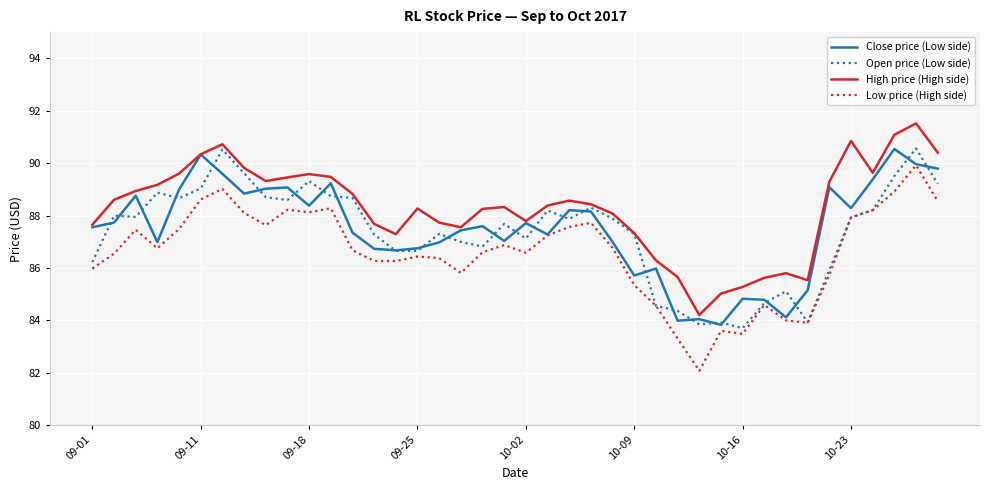

Which series has the largest range (max minus min)?

Low price (High side)